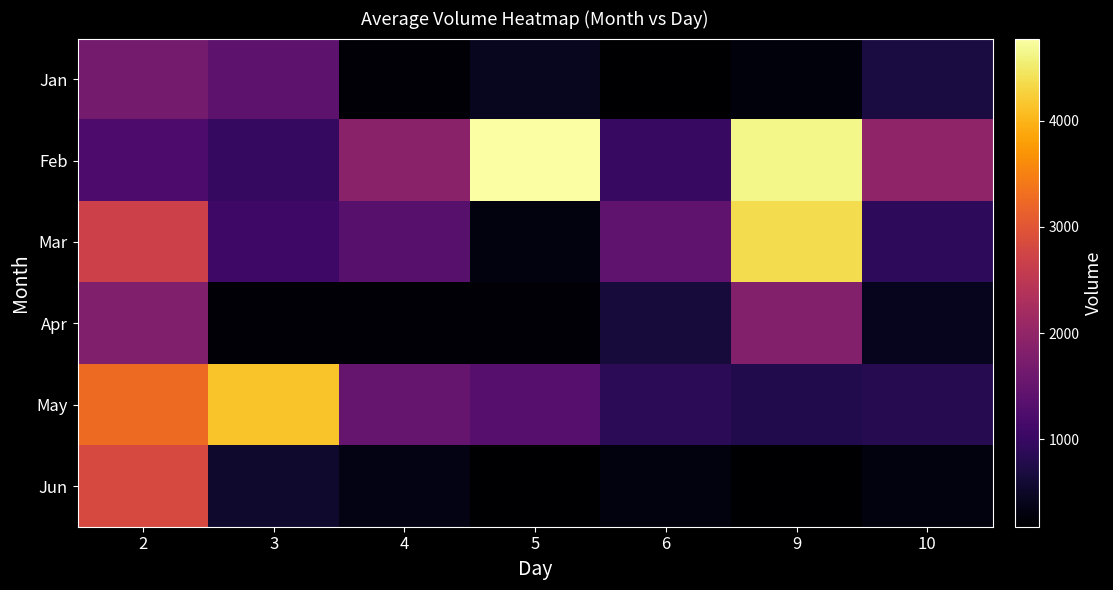

Reading right to left, what are all the values shown in this chart?

Jan: 10=681	9=284	6=178	5=445	4=235	3=1403	2=1679
Feb: 10=1975	9=4642	6=1002	5=4773	4=1917	3=959	2=1233
Mar: 10=911	9=4374	6=1450	5=292	4=1351	3=1073	2=2681
Apr: 10=429	9=1840	6=657	5=243	4=217	3=224	2=1794
May: 10=820	9=776	6=867	5=1332	4=1521	3=4140	2=3248
Jun: 10=289	9=195	6=289	5=195	4=353	3=551	2=2824